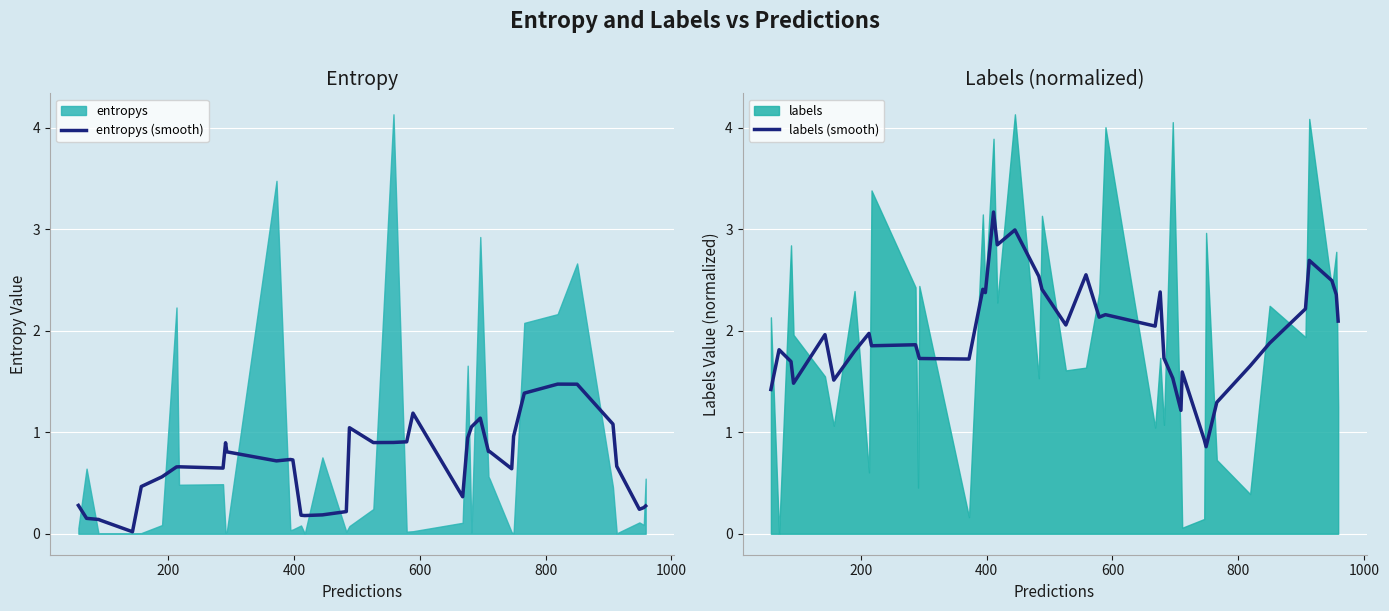

How many values in the labels (smooth) series are below 1?

2